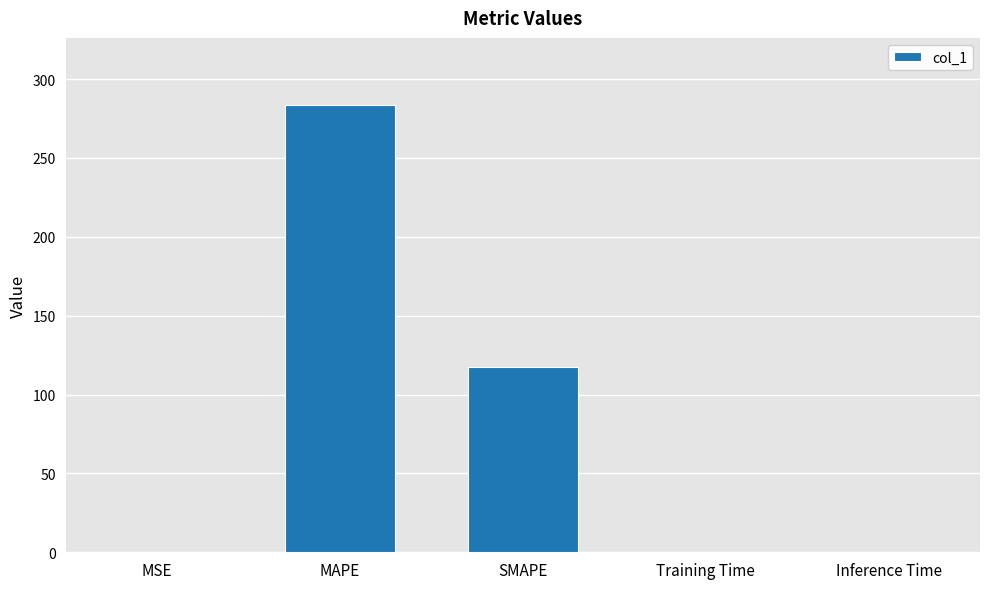

What is the sum of the values at SMAPE and Training Time?

117.3